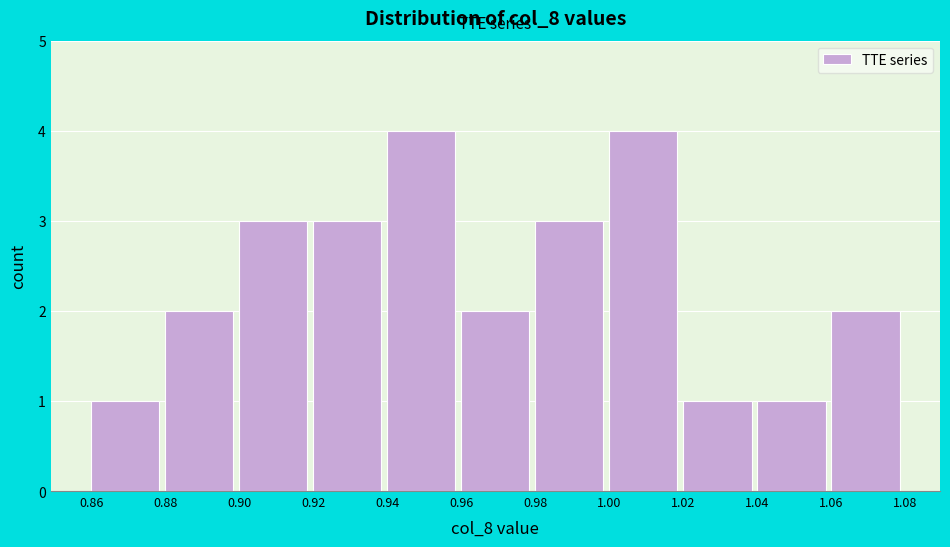

How tall is the bar that spans 1.00 to 1.02 on the x-axis? The values are not printed on the chart, so give them approximately, as read against the axis.

4